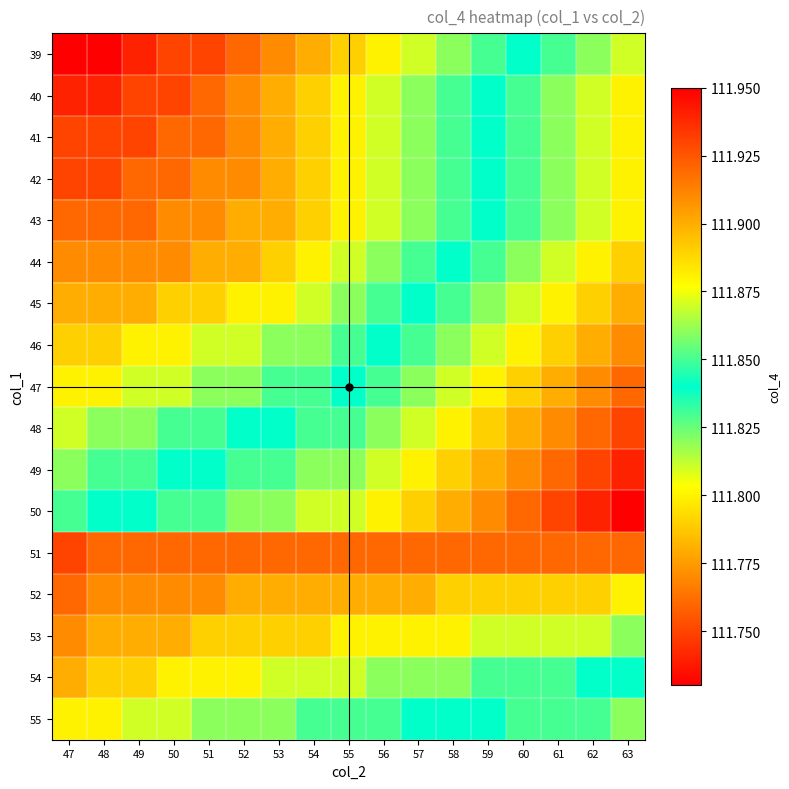

Reading left to right, extract all data points from this chart.

39: 47=111.7	48=111.7	49=111.7	50=111.8	51=111.8	52=111.8	53=111.8	54=111.8	55=111.8	56=111.8	57=111.8	58=111.8	59=111.8	60=111.8	61=111.8	62=111.9	63=111.9
40: 47=111.7	48=111.7	49=111.8	50=111.8	51=111.8	52=111.8	53=111.8	54=111.8	55=111.8	56=111.8	57=111.8	58=111.8	59=111.8	60=111.8	61=111.9	62=111.9	63=111.9
41: 47=111.8	48=111.8	49=111.8	50=111.8	51=111.8	52=111.8	53=111.8	54=111.8	55=111.8	56=111.8	57=111.8	58=111.8	59=111.8	60=111.8	61=111.9	62=111.9	63=111.9
42: 47=111.8	48=111.8	49=111.8	50=111.8	51=111.8	52=111.8	53=111.8	54=111.8	55=111.8	56=111.8	57=111.8	58=111.8	59=111.8	60=111.8	61=111.9	62=111.9	63=111.9
43: 47=111.8	48=111.8	49=111.8	50=111.8	51=111.8	52=111.8	53=111.8	54=111.8	55=111.8	56=111.8	57=111.8	58=111.8	59=111.8	60=111.8	61=111.9	62=111.9	63=111.9
44: 47=111.8	48=111.8	49=111.8	50=111.8	51=111.8	52=111.8	53=111.8	54=111.8	55=111.8	56=111.8	57=111.8	58=111.8	59=111.8	60=111.9	61=111.9	62=111.9	63=111.9
45: 47=111.8	48=111.8	49=111.8	50=111.8	51=111.8	52=111.8	53=111.8	54=111.8	55=111.8	56=111.8	57=111.8	58=111.8	59=111.9	60=111.9	61=111.9	62=111.9	63=111.9
46: 47=111.8	48=111.8	49=111.8	50=111.8	51=111.8	52=111.8	53=111.8	54=111.8	55=111.8	56=111.8	57=111.8	58=111.9	59=111.9	60=111.9	61=111.9	62=111.9	63=111.9
47: 47=111.8	48=111.8	49=111.8	50=111.8	51=111.8	52=111.8	53=111.8	54=111.8	55=111.8	56=111.8	57=111.9	58=111.9	59=111.9	60=111.9	61=111.9	62=111.9	63=111.9
48: 47=111.8	48=111.8	49=111.8	50=111.8	51=111.8	52=111.8	53=111.8	54=111.8	55=111.8	56=111.9	57=111.9	58=111.9	59=111.9	60=111.9	61=111.9	62=111.9	63=111.9
49: 47=111.8	48=111.8	49=111.8	50=111.8	51=111.8	52=111.8	53=111.8	54=111.9	55=111.9	56=111.9	57=111.9	58=111.9	59=111.9	60=111.9	61=111.9	62=111.9	63=111.9
50: 47=111.8	48=111.8	49=111.8	50=111.8	51=111.8	52=111.9	53=111.9	54=111.9	55=111.9	56=111.9	57=111.9	58=111.9	59=111.9	60=111.9	61=111.9	62=111.9	63=112.0
51: 47=111.8	48=111.8	49=111.8	50=111.8	51=111.8	52=111.8	53=111.8	54=111.8	55=111.8	56=111.8	57=111.8	58=111.8	59=111.8	60=111.8	61=111.8	62=111.8	63=111.8
52: 47=111.8	48=111.8	49=111.8	50=111.8	51=111.8	52=111.8	53=111.8	54=111.8	55=111.8	56=111.8	57=111.8	58=111.8	59=111.8	60=111.8	61=111.8	62=111.8	63=111.8
53: 47=111.8	48=111.8	49=111.8	50=111.8	51=111.8	52=111.8	53=111.8	54=111.8	55=111.8	56=111.8	57=111.8	58=111.8	59=111.8	60=111.8	61=111.8	62=111.8	63=111.8
54: 47=111.8	48=111.8	49=111.8	50=111.8	51=111.8	52=111.8	53=111.8	54=111.8	55=111.8	56=111.8	57=111.8	58=111.8	59=111.8	60=111.8	61=111.8	62=111.8	63=111.8
55: 47=111.8	48=111.8	49=111.8	50=111.8	51=111.8	52=111.8	53=111.8	54=111.8	55=111.8	56=111.8	57=111.8	58=111.8	59=111.8	60=111.8	61=111.8	62=111.8	63=111.9